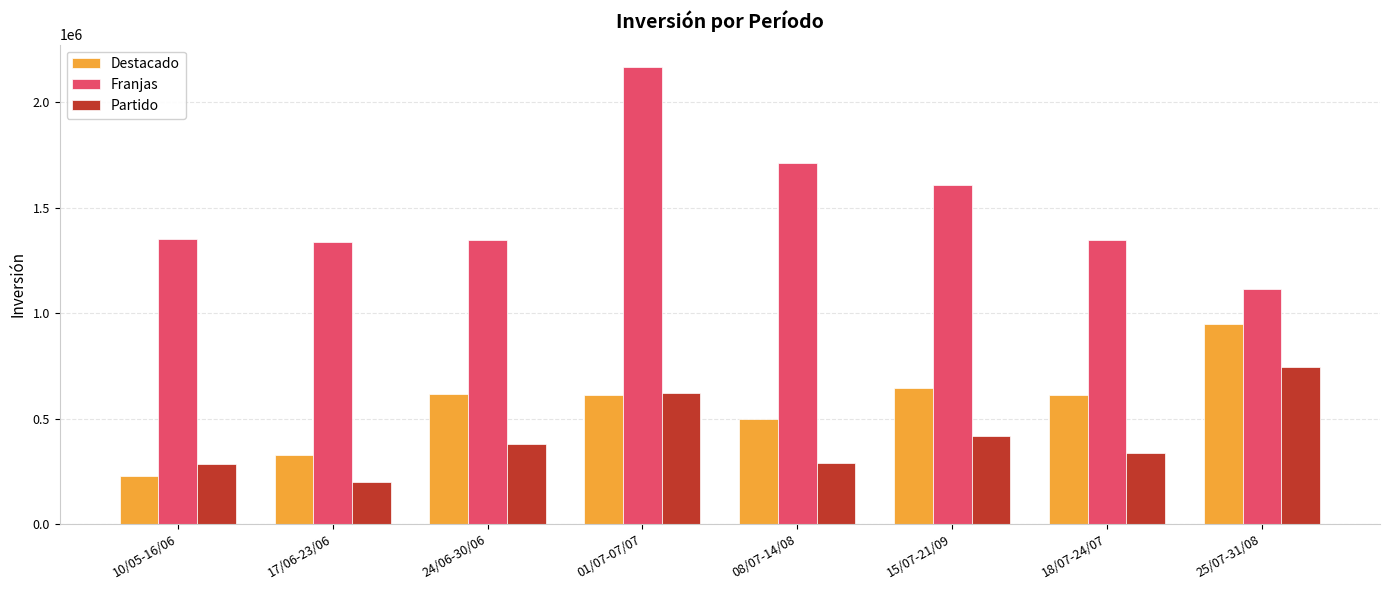

At which category does the chart reach its minimum across all series?

17/06-23/06